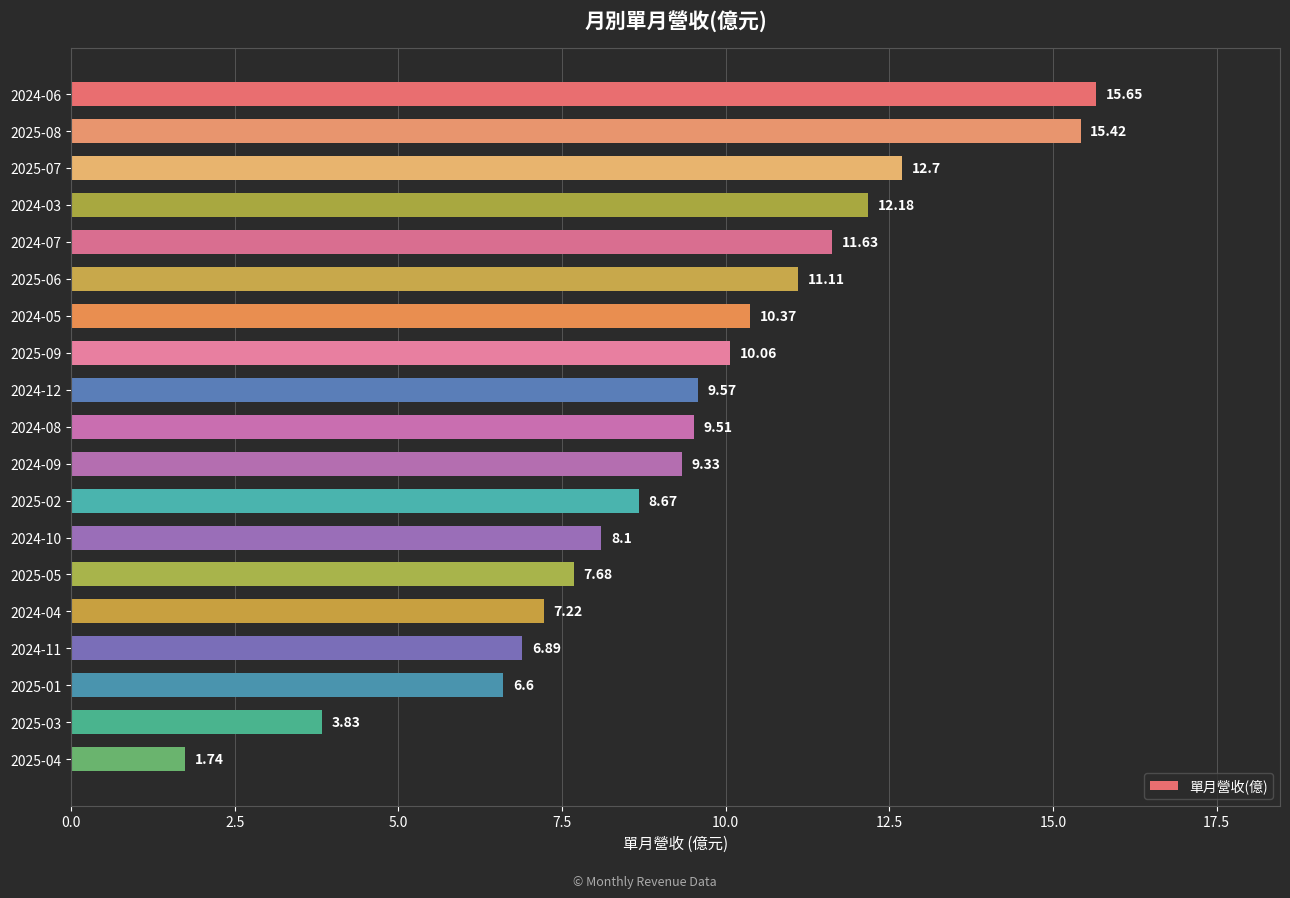

What is the maximum value shown in the chart?

15.7